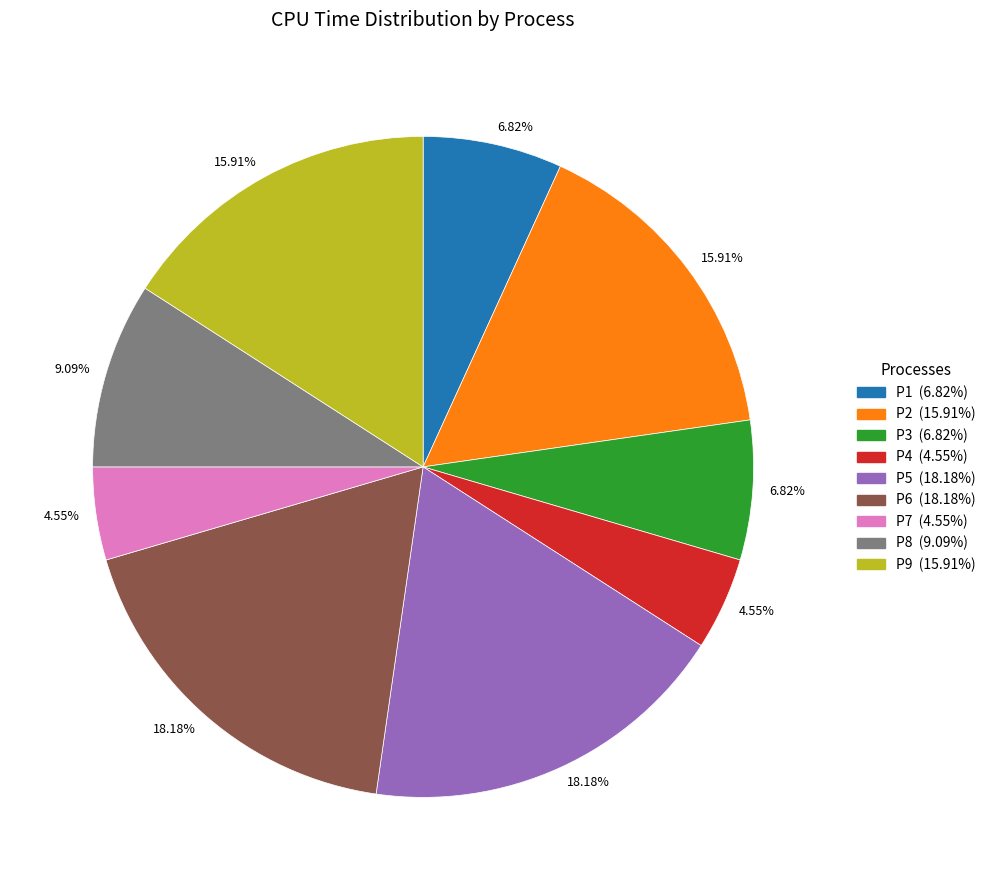

Is there a majority slice in this chart?

No